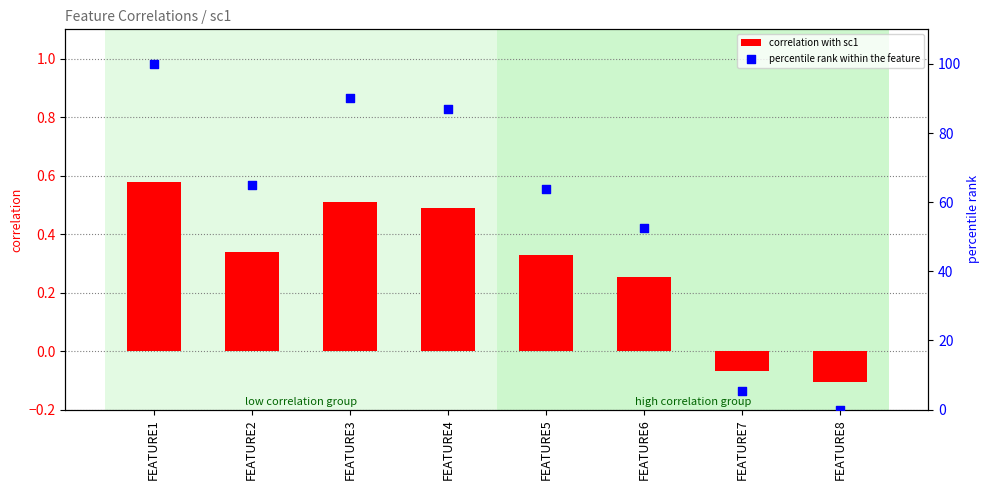

Which series reaches the minimum Y coordinate?

correlation with sc1